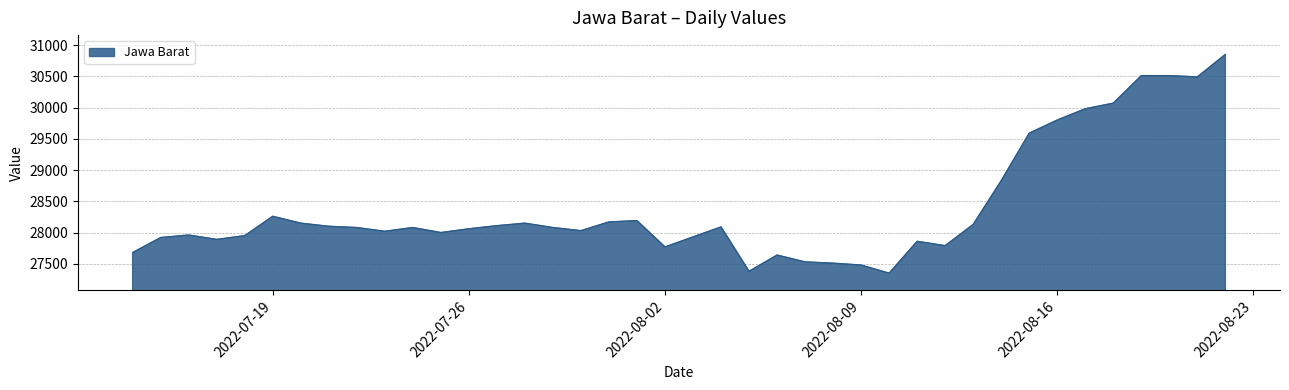

True or false: the data has more than 2 interior local peaks.

True